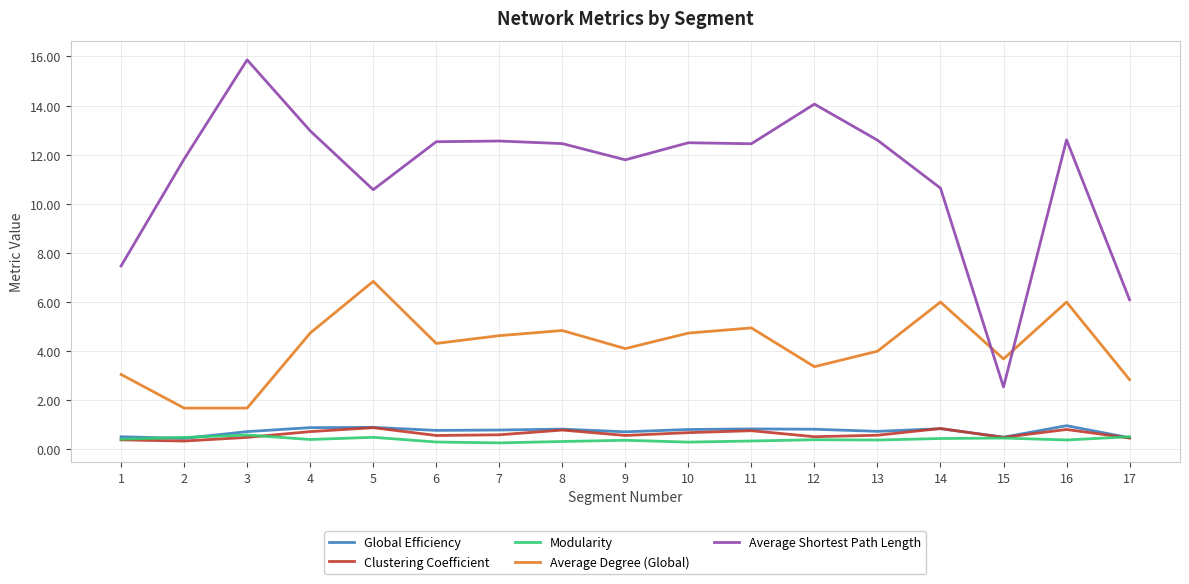

True or false: Average Degree (Global) and Global Efficiency intersect in this chart.

False